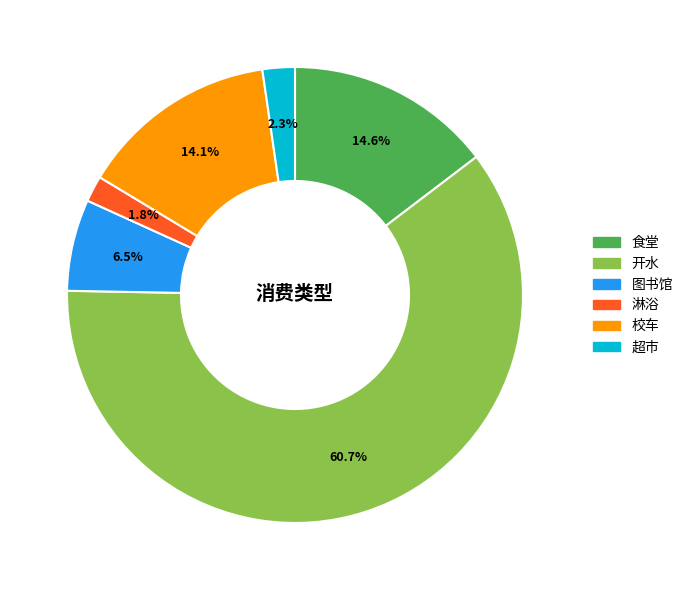

Does 食堂 account for over 50% of the chart?

No